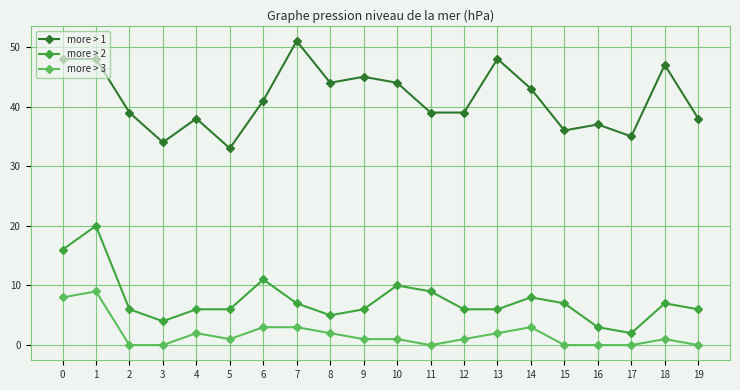

Is it true that more > 1 equals 69 at 11?

False